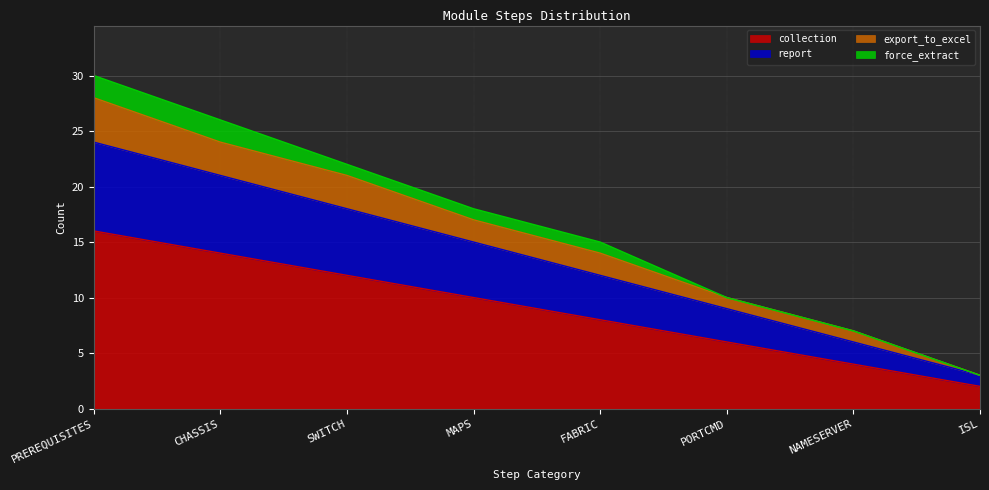

List the labels in order of collection value, largest first.

PREREQUISITES, CHASSIS, SWITCH, MAPS, FABRIC, PORTCMD, NAMESERVER, ISL